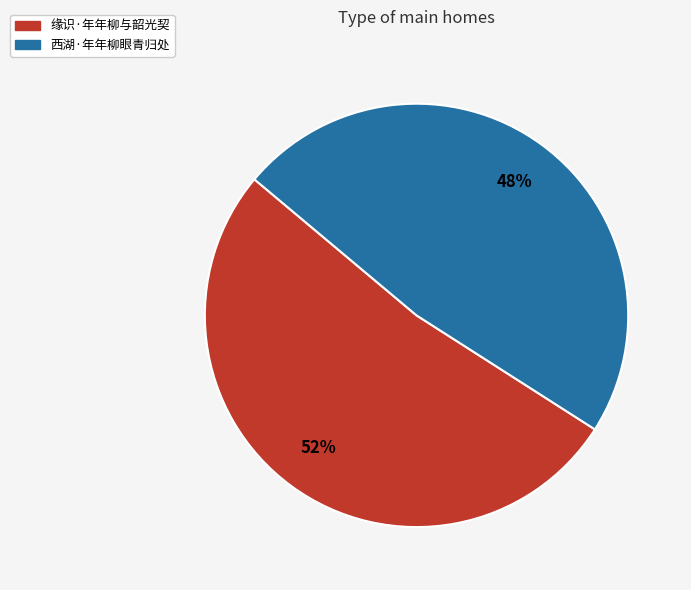

Approximately how many times larger is the value at 缘识·年年柳与韶光契 compared to 西湖·年年柳眼青归处?

1.1